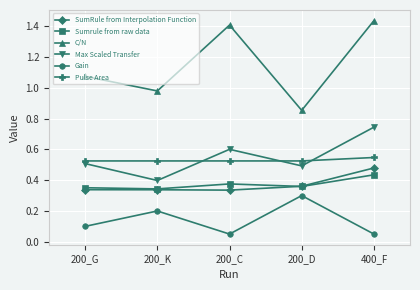

How many lines are shown in the chart?

6